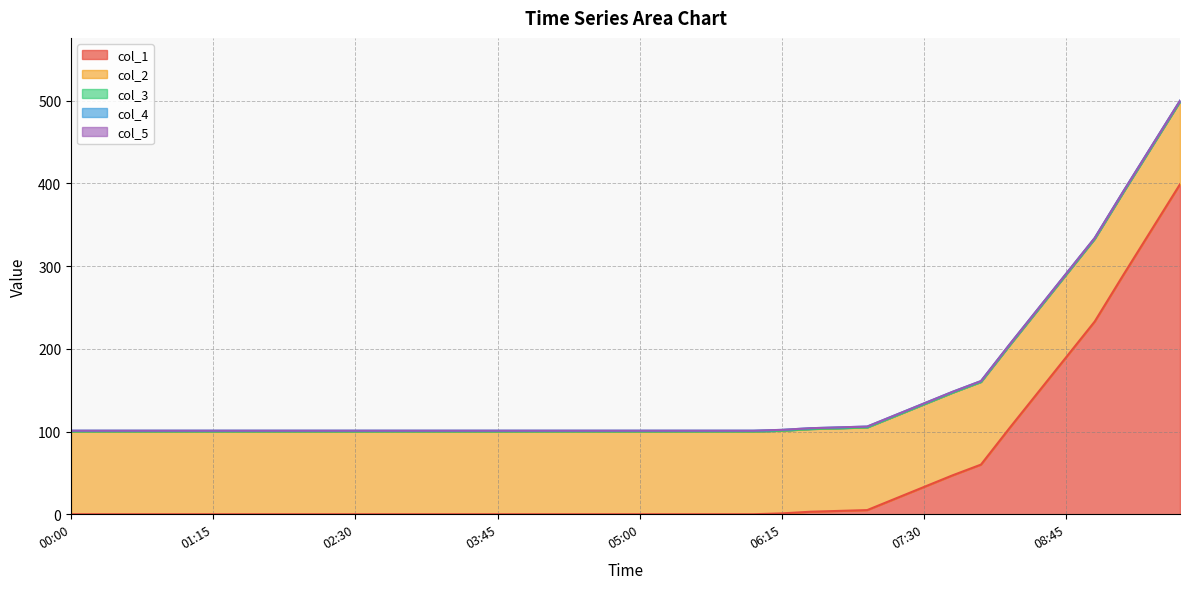

Which series has the largest total across all categories?

col_2